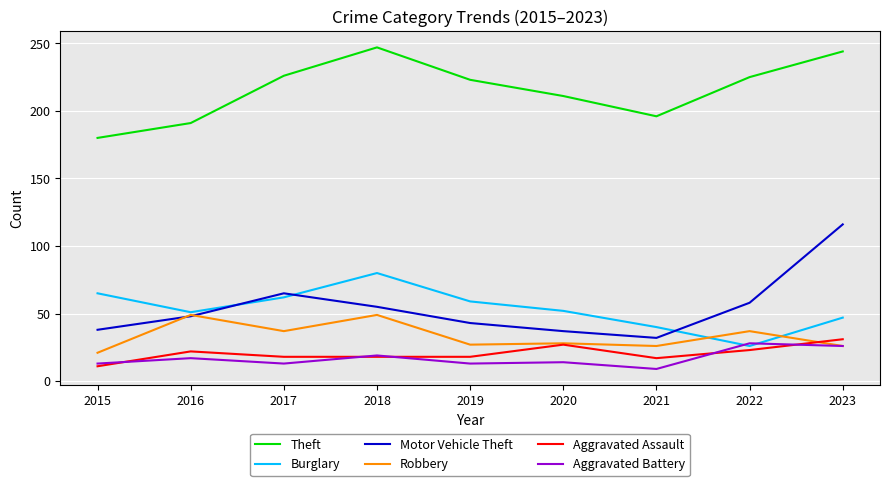

What is the approximate value of Burglary at 2019?

59